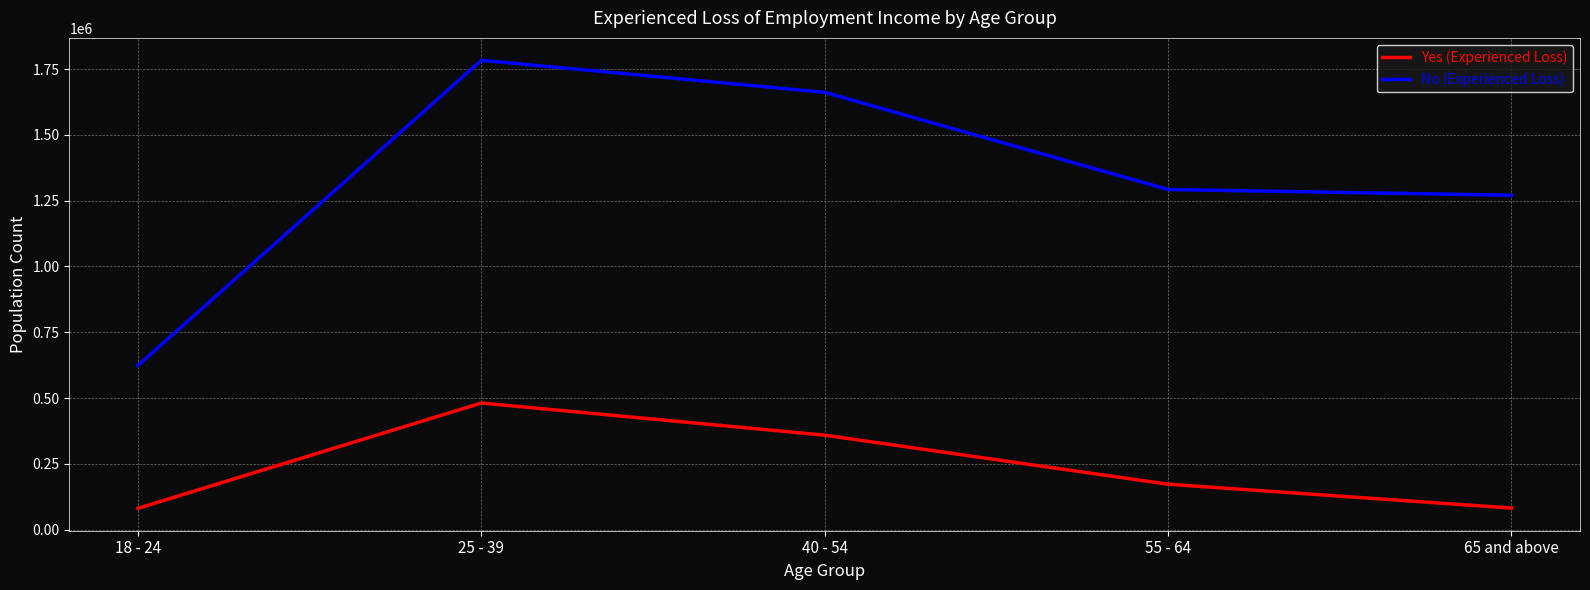

What is the difference between the maximum and minimum values in the Yes (Experienced Loss) series?

400312